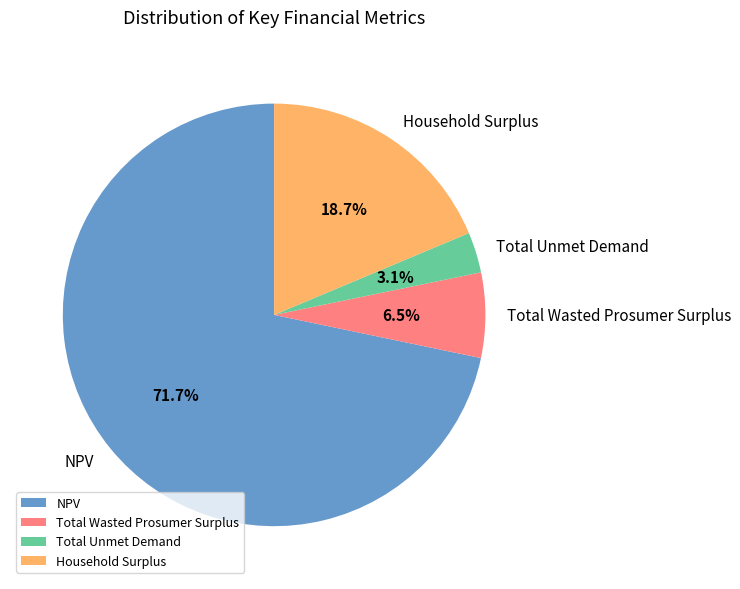

Count the number of slices in the pie.

4